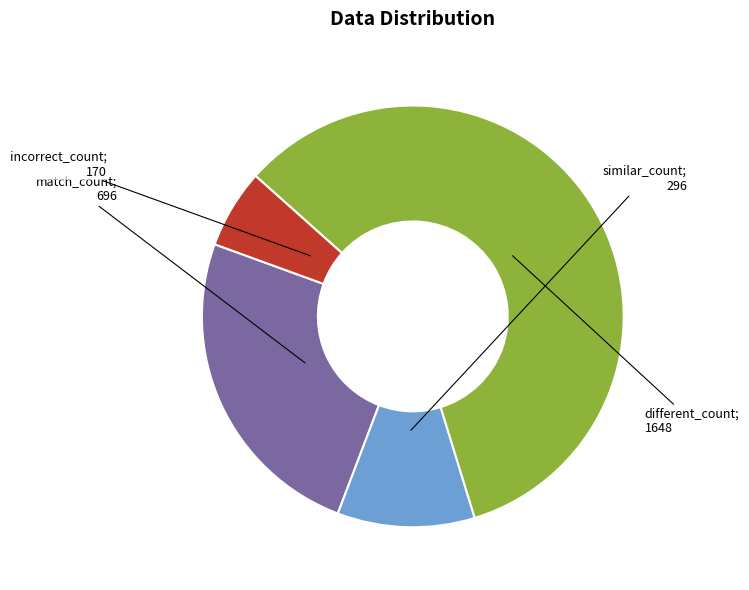

How many slices are in this pie chart?

4